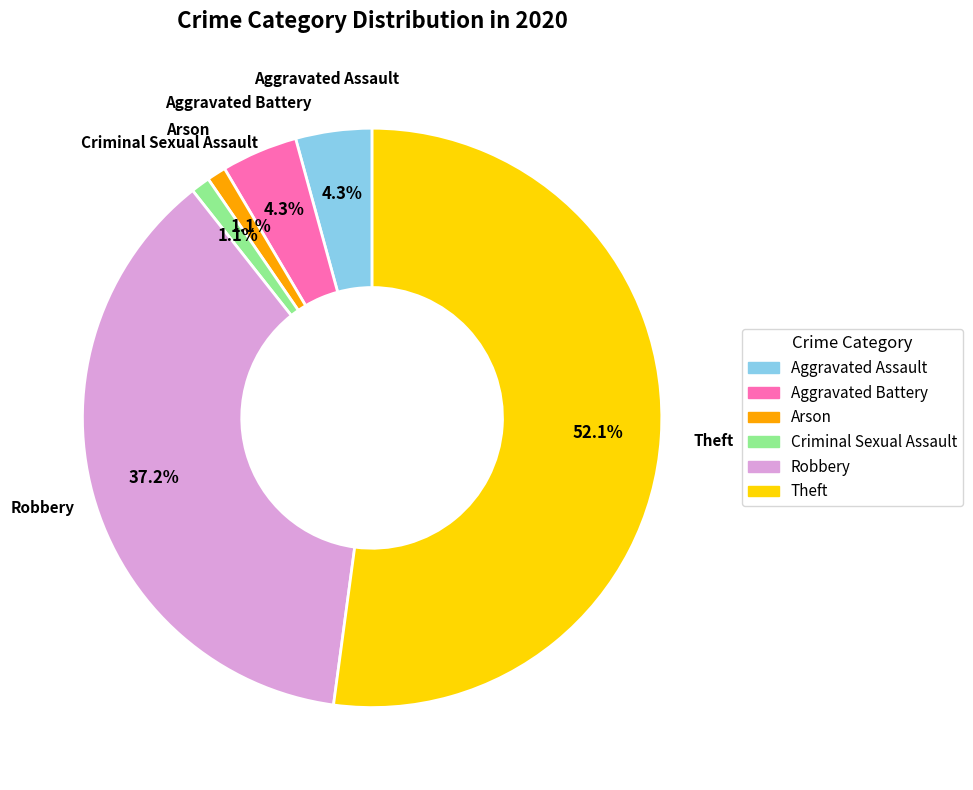

Which category accounts for the majority?

Theft